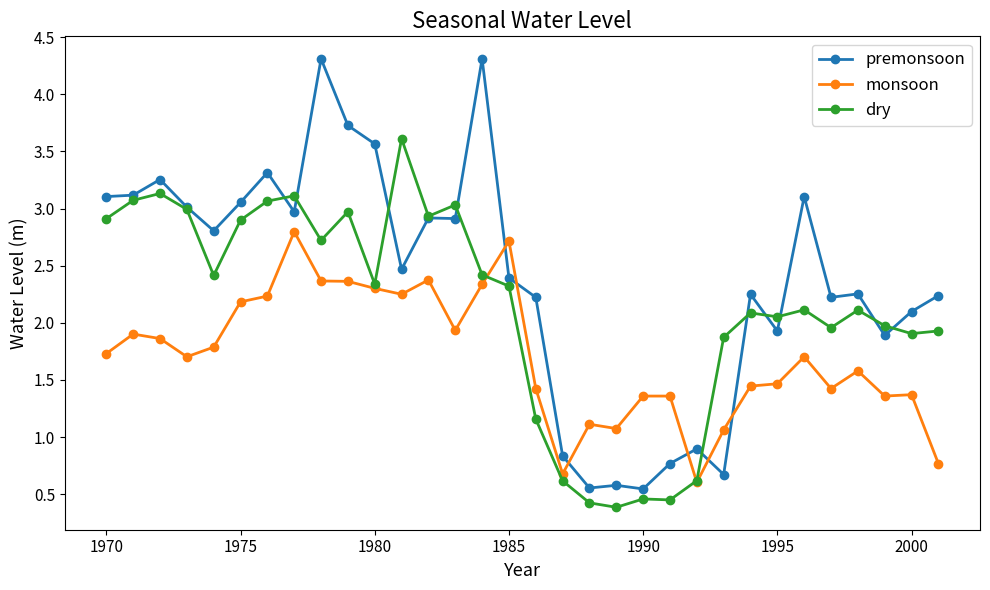

Which series has the largest range (max minus min)?

premonsoon